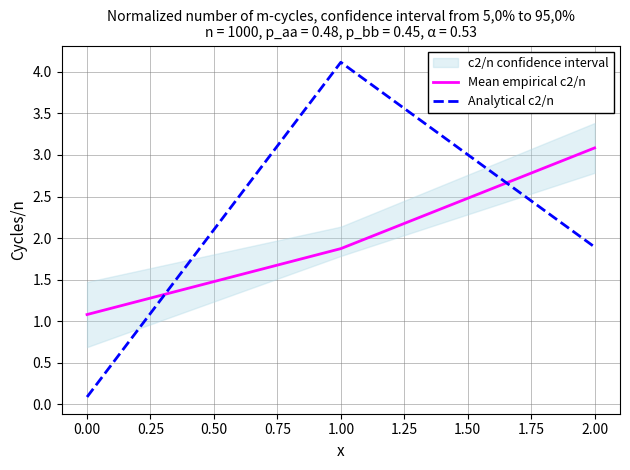

Which series has the largest total across all categories?

Analytical c2/n